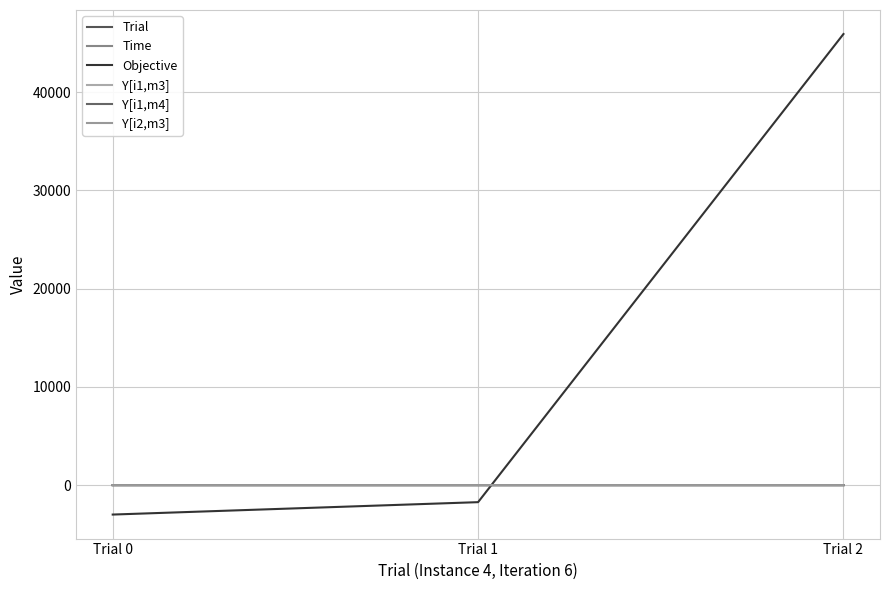

Is the value of Y[i1,m3] at Trial 1 greater than the value of Trial at Trial 2?

No